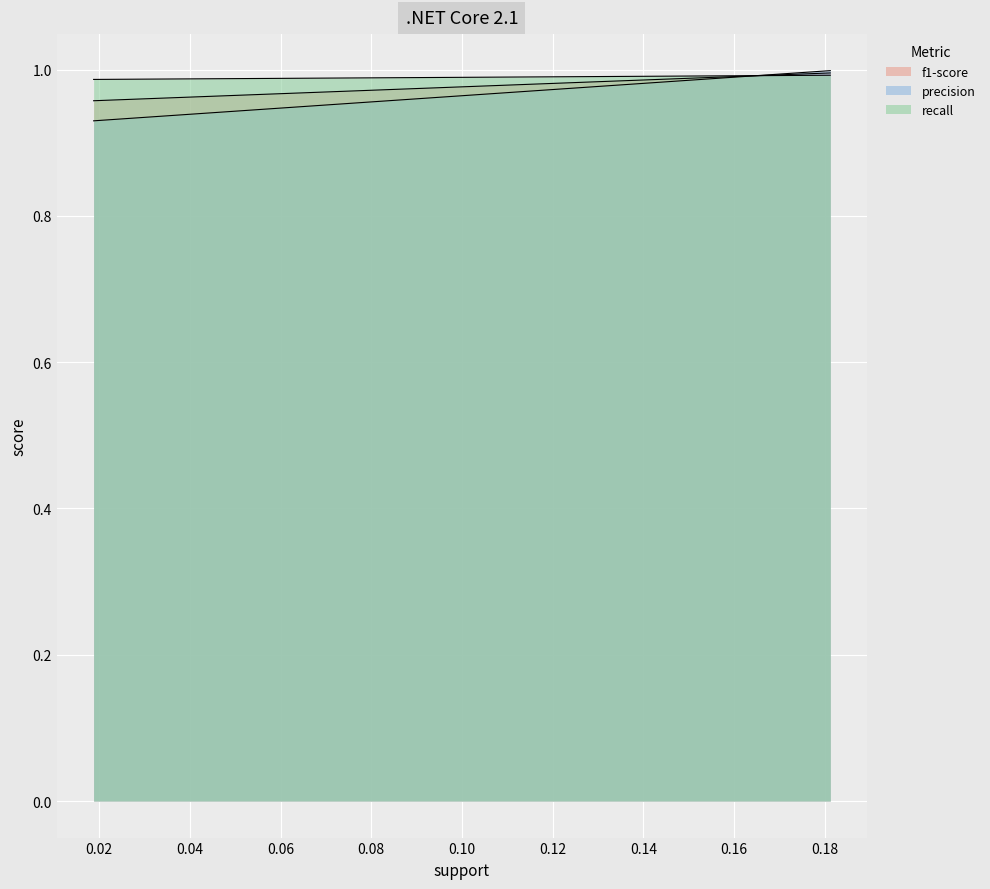

Reading right to left, extract all data points from this chart.

f1-score: 1.0	1.0
precision: 1.0	0.9
recall: 1.0	1.0